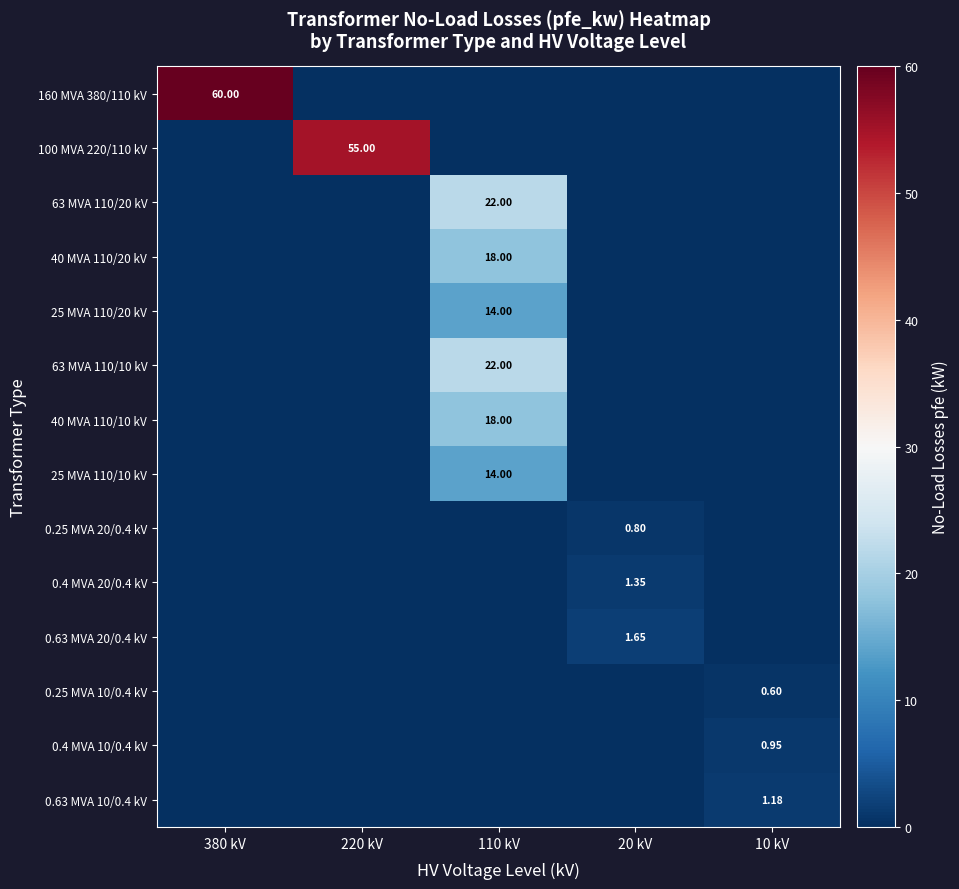

How many values in 25 MVA 110/10 kV are above zero?

1